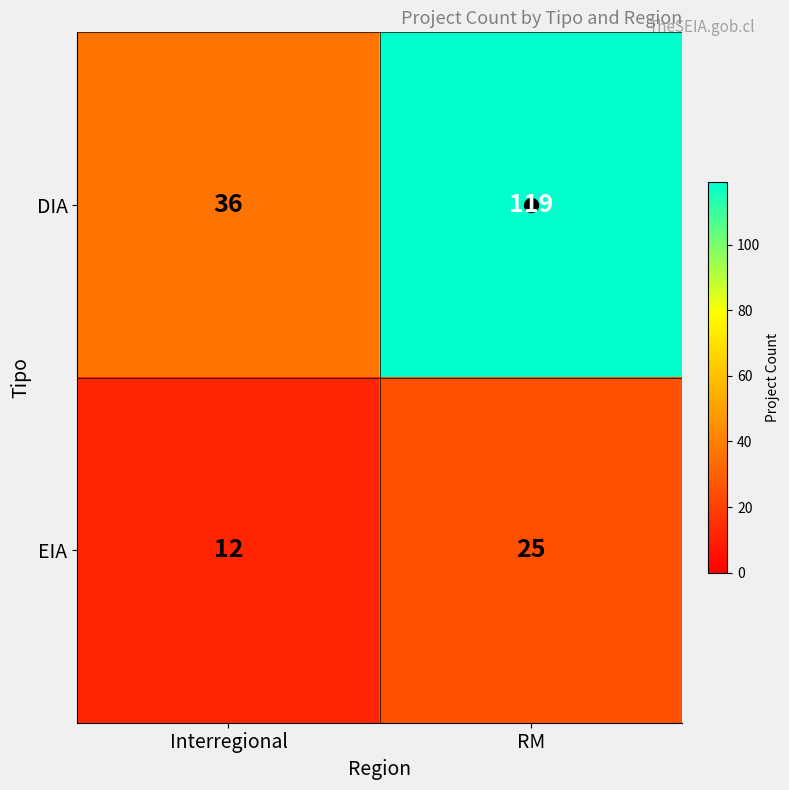

What is the minimum value shown in the chart?

12